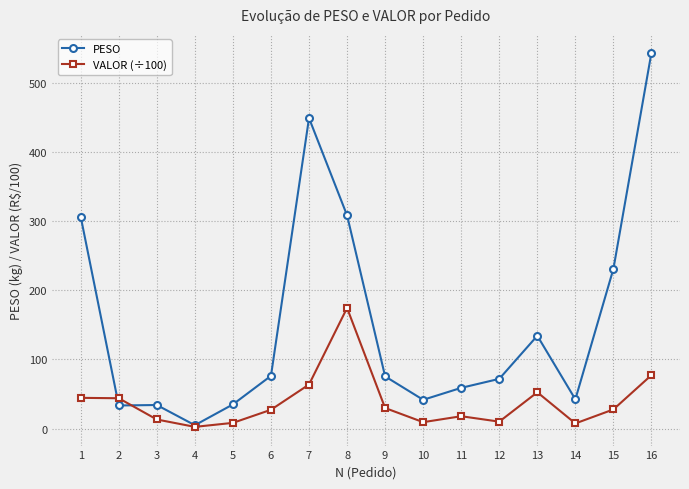

What is the difference between the highest and lowest values at 1?

261.7